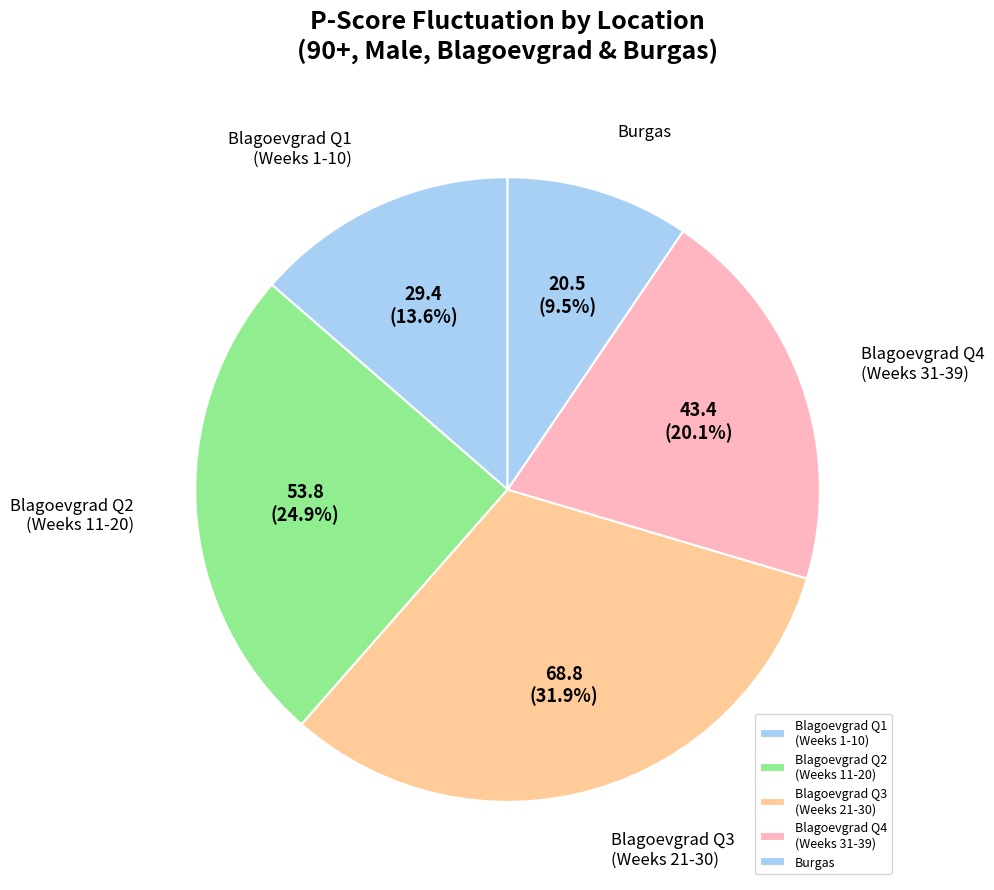

Rank the categories by value from lowest to highest.

Burgas, Blagoevgrad Q1 (Weeks 1-10), Blagoevgrad Q4 (Weeks 31-39), Blagoevgrad Q2 (Weeks 11-20), Blagoevgrad Q3 (Weeks 21-30)